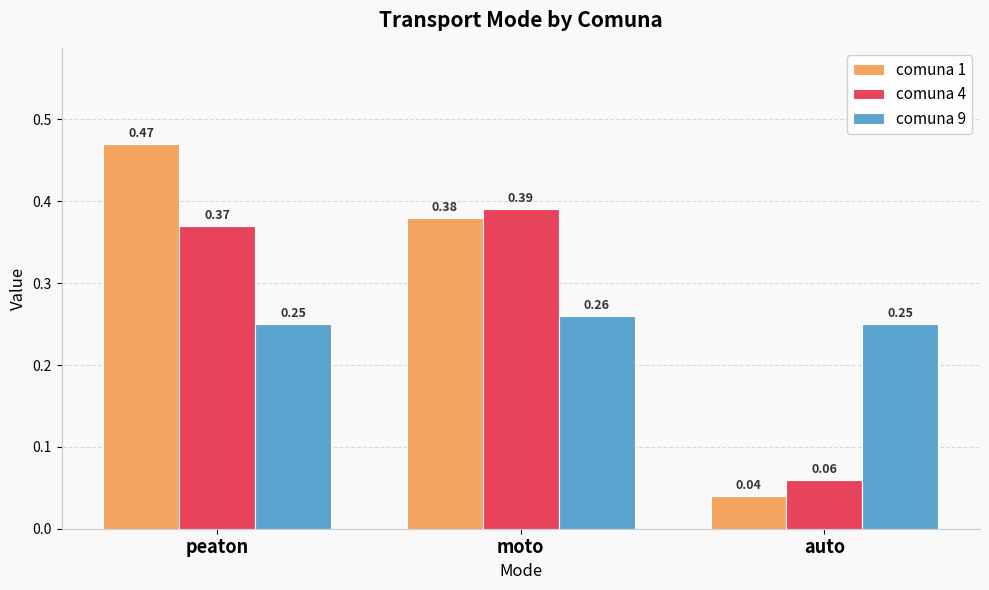

At which category is the sum across all series the highest?

peaton